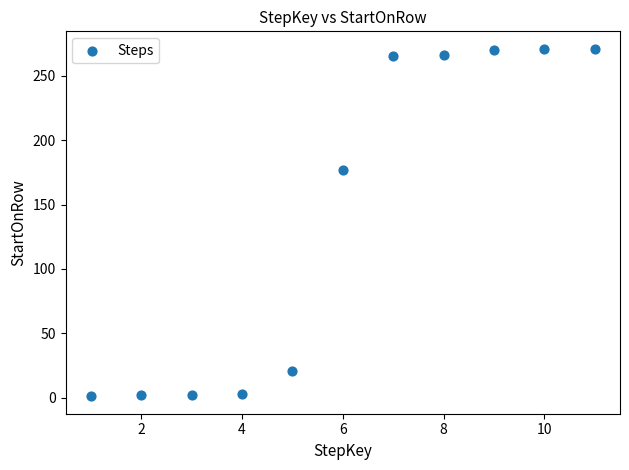

What is the average X value?

6